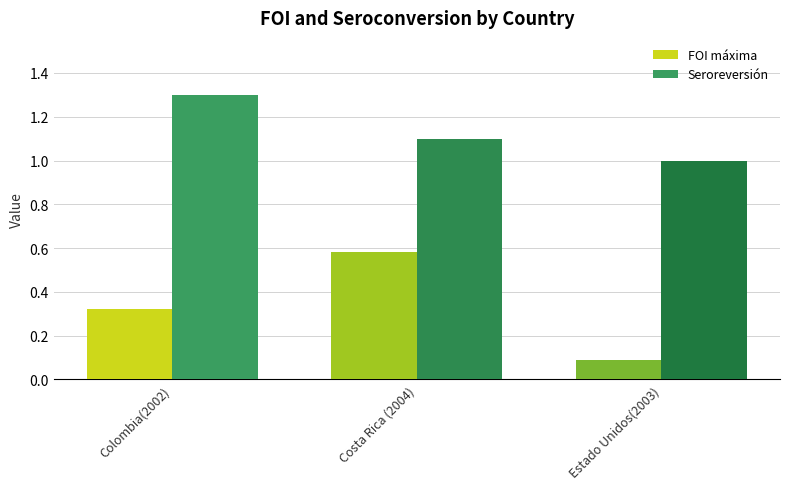

At which label is Seroreversión closest to 1?

Estado Unidos(2003)